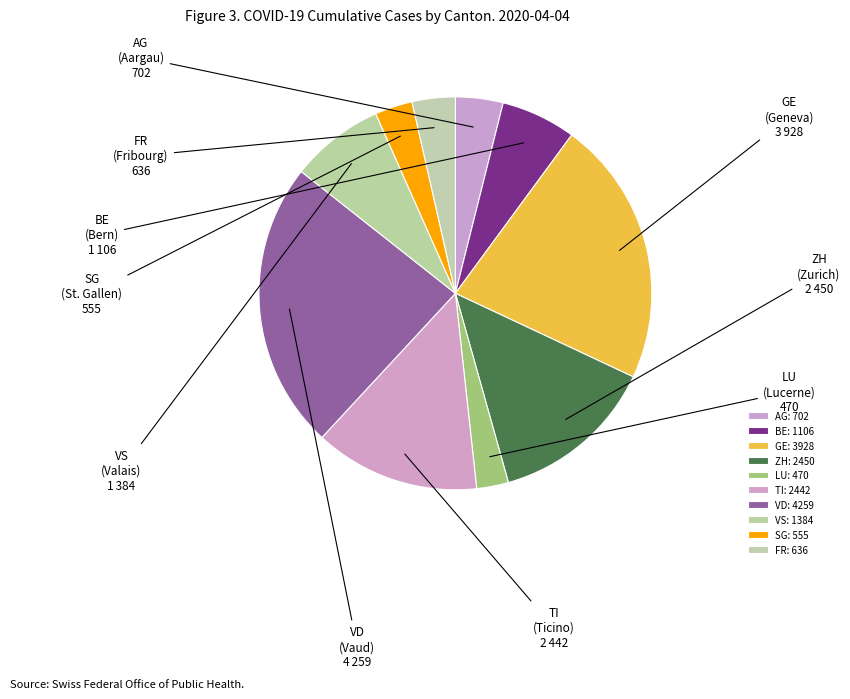

Count the number of slices in the pie.

10